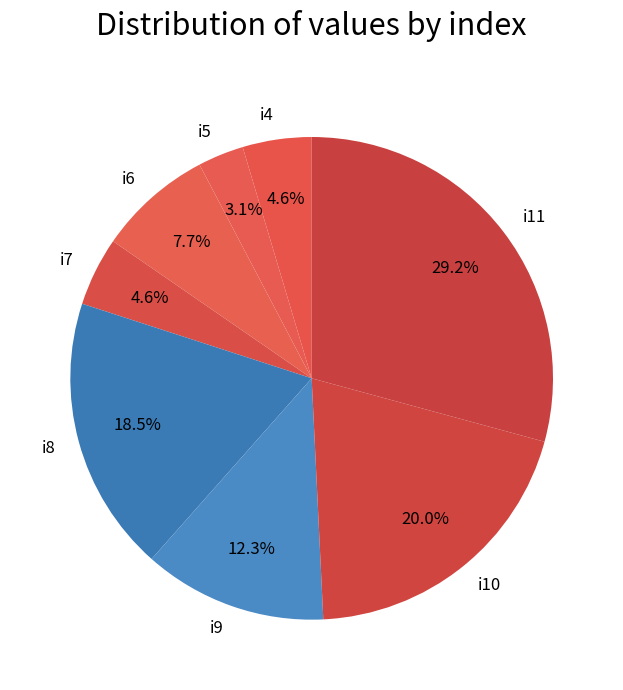

To the nearest percent, what portion does i10 represent?

20%